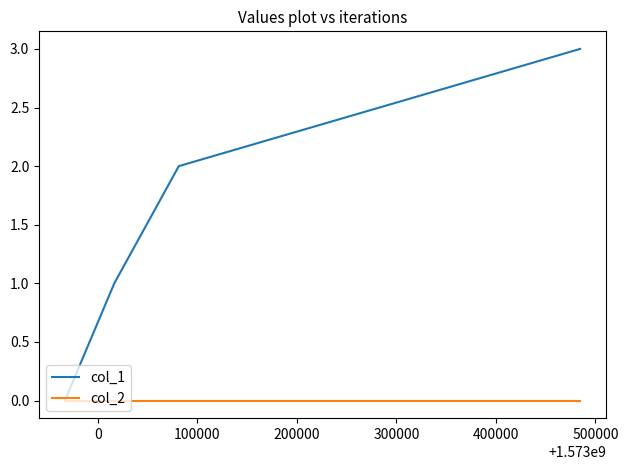

True or false: col_2 has more than 2 interior local peaks.

False